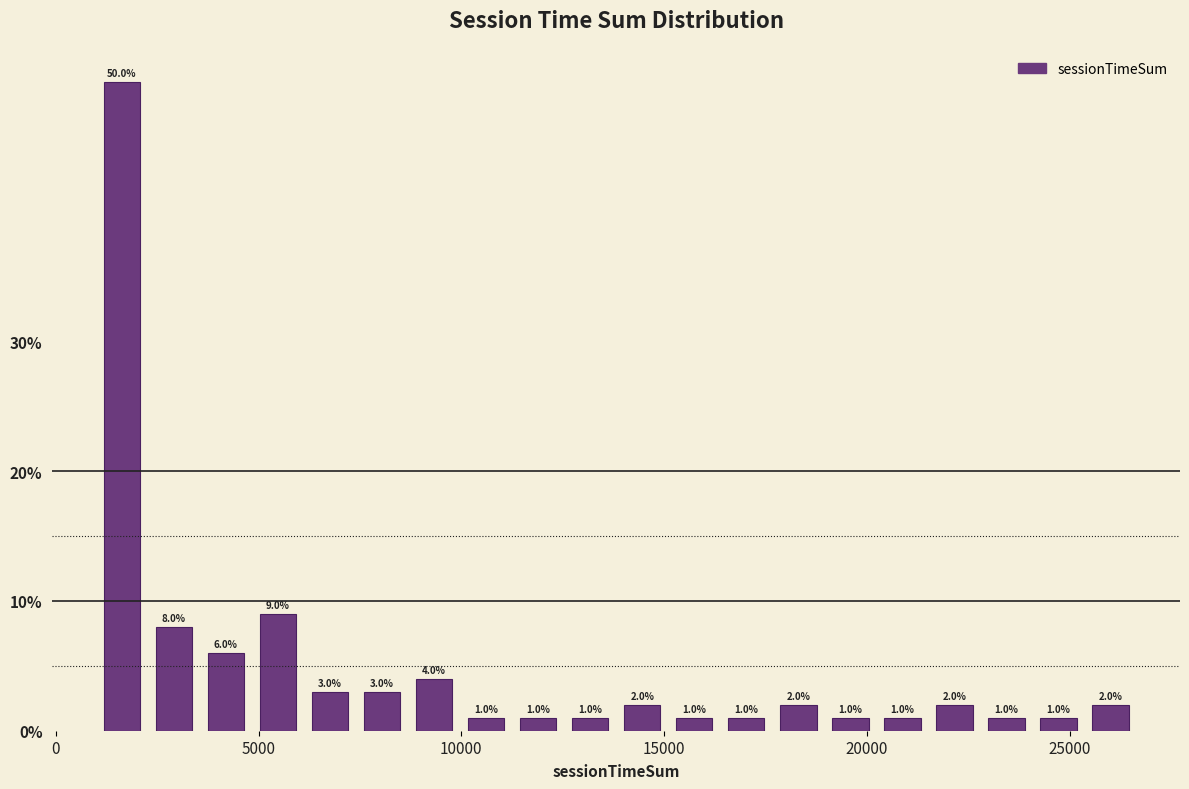

Read against the x-axis, roughly where is the centre of the tallest bar?

1500